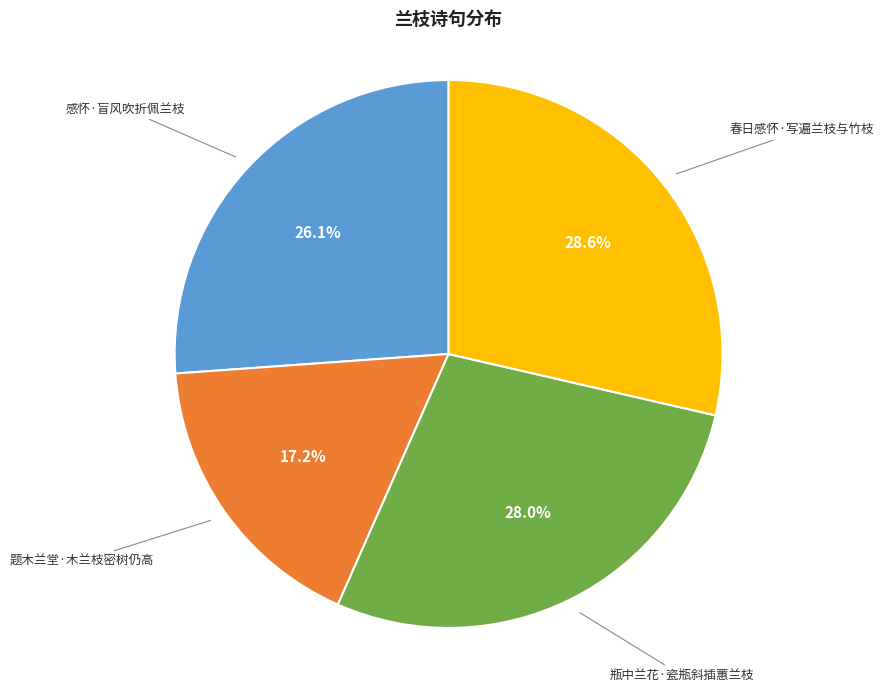

How many slices are in this pie chart?

4